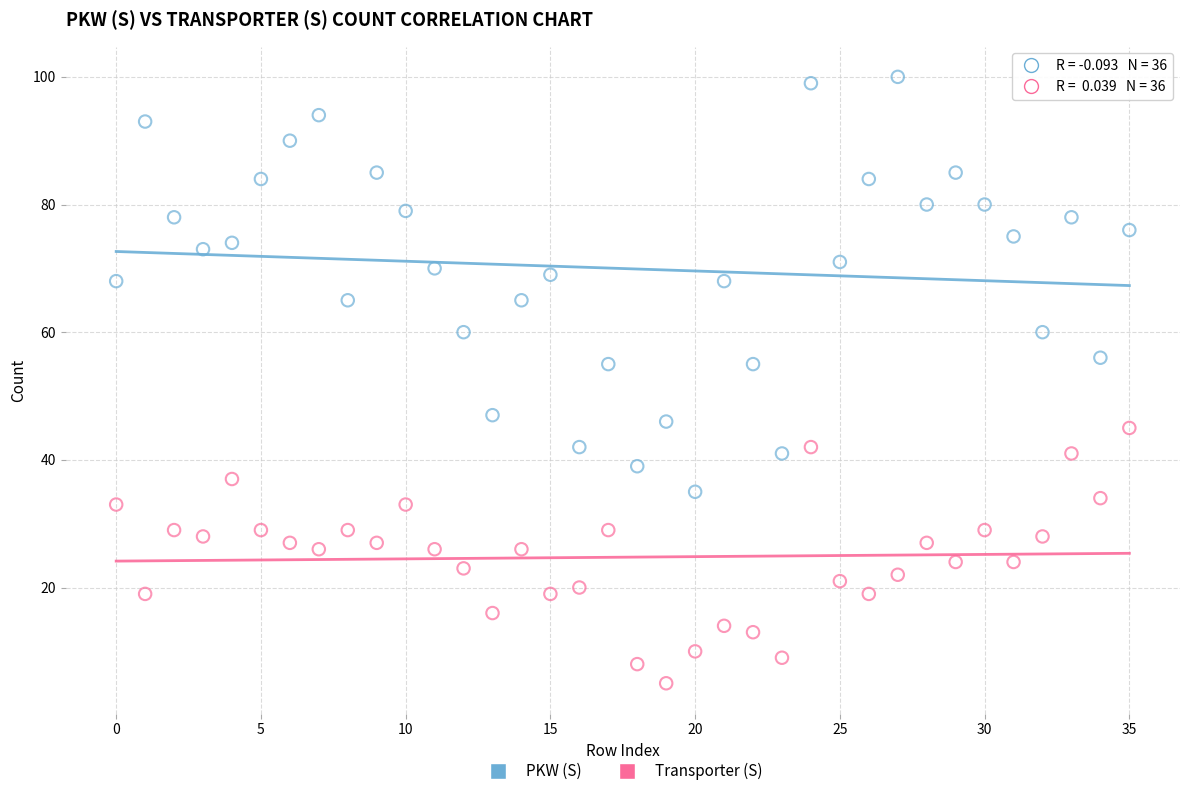

Which series reaches the maximum Y coordinate?

PKW (S)